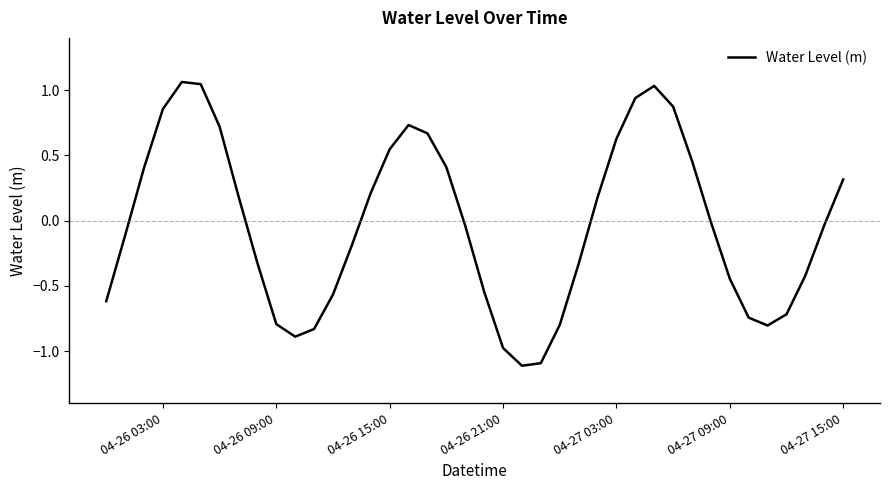

How many values are above zero?

18